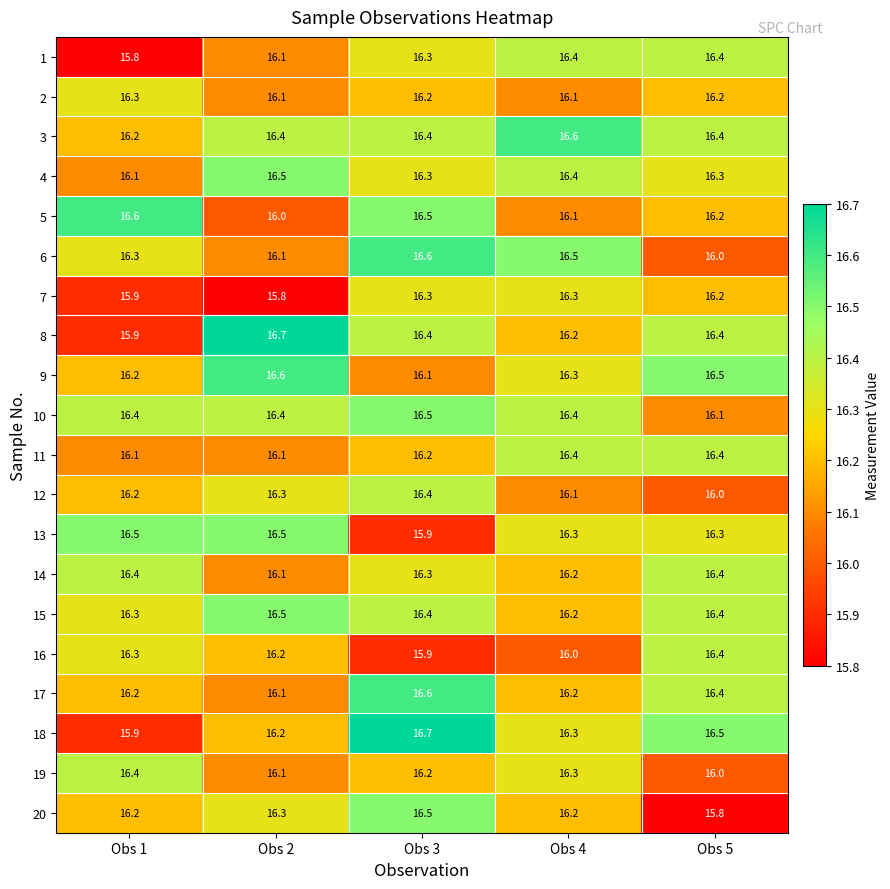

What is the spread (max minus min) of values at Obs 1?

0.8